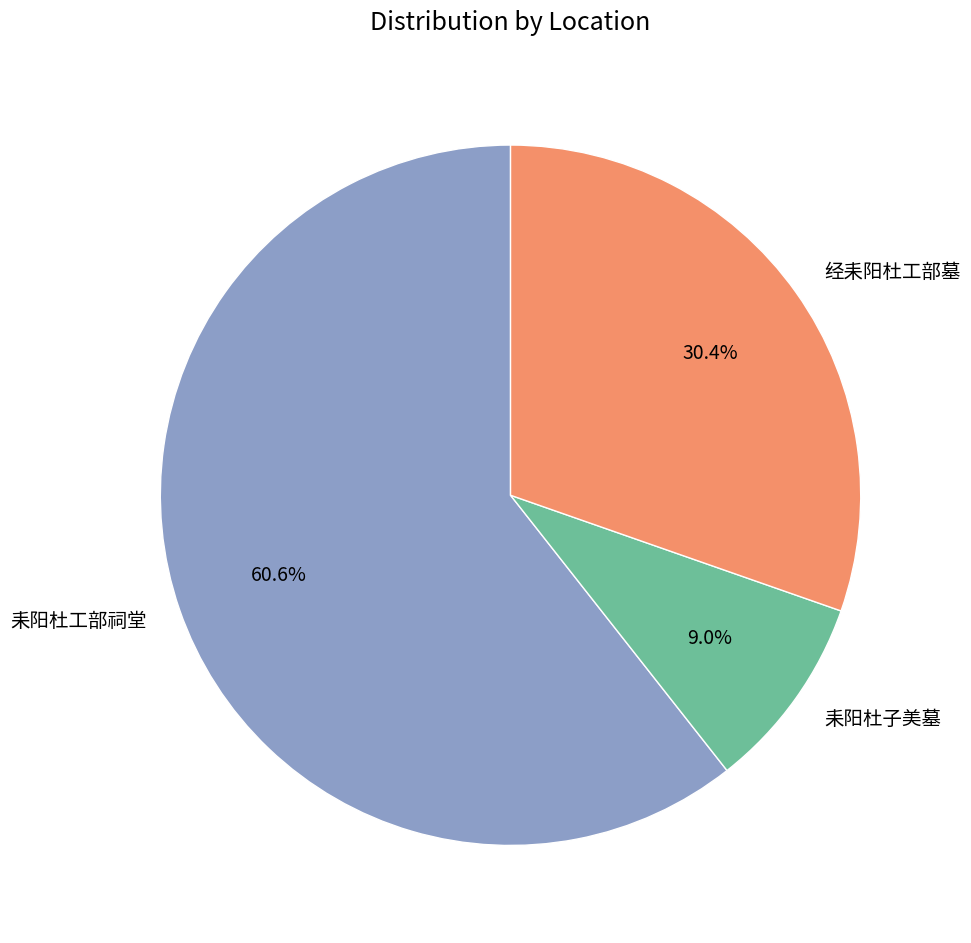

Which category has the biggest portion of the pie?

耒阳杜工部祠堂